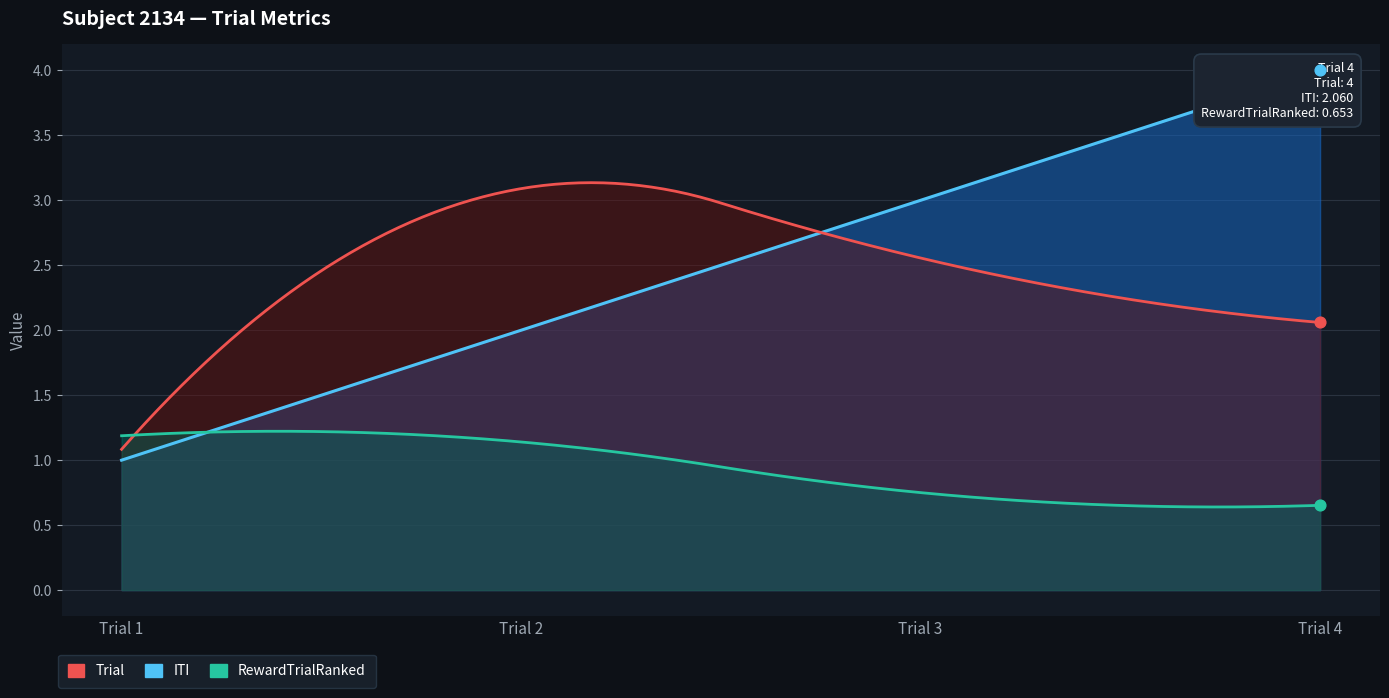

What are all the series names shown in the legend?

Trial, ITI, RewardTrialRanked